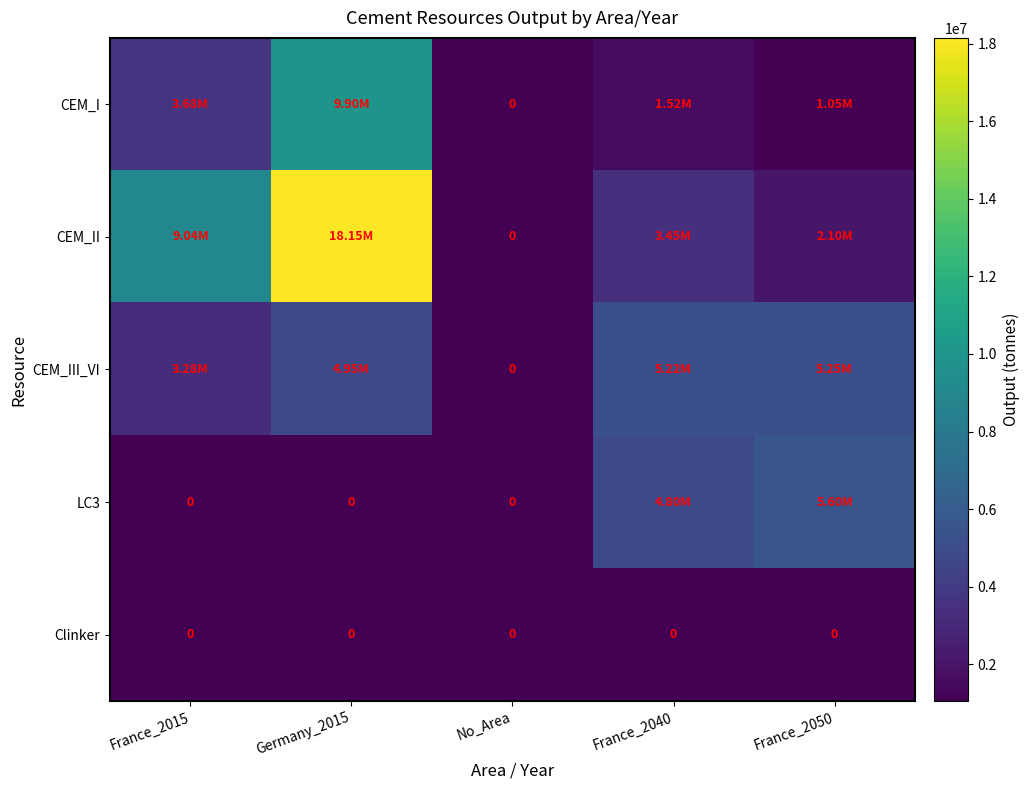

What value does the LC3 series have at France_2050?

5600000